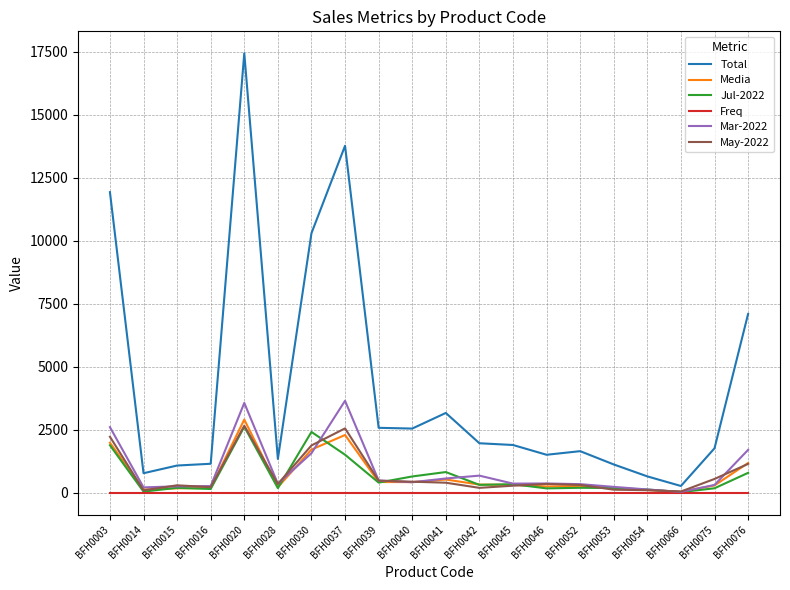

How many distinct data groups are displayed?

6